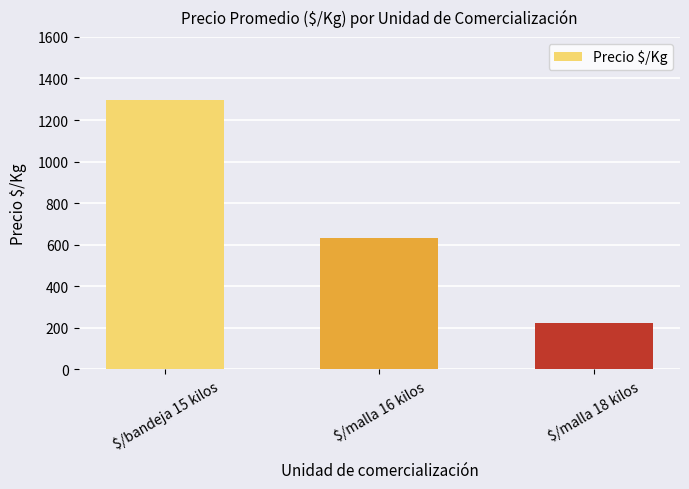

Which label corresponds to the smallest value in the chart?

$/malla 18 kilos